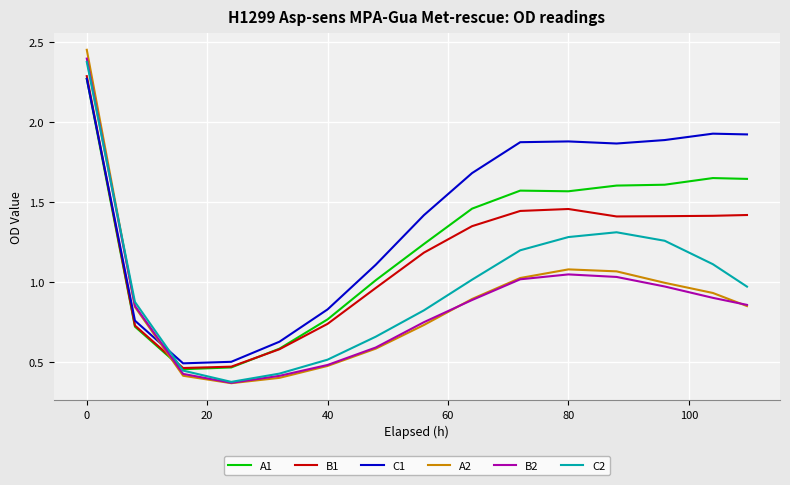

Which series has the largest total across all categories?

C1